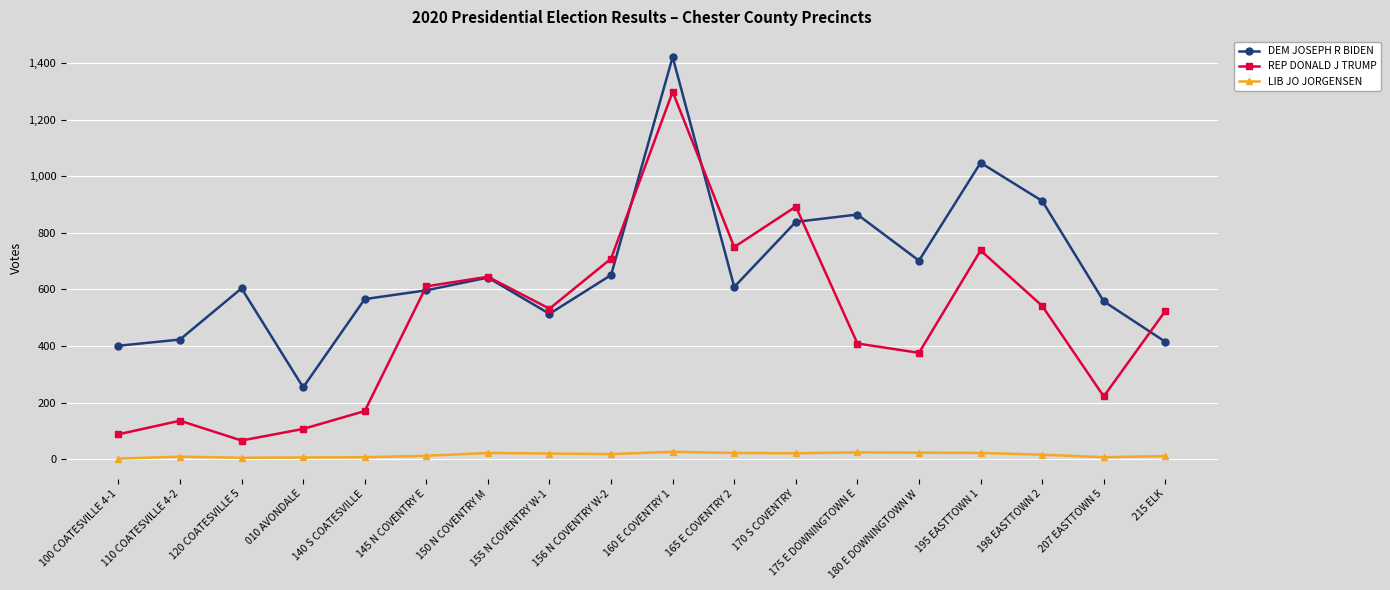

Is this an area chart (filled region under the line)?

No